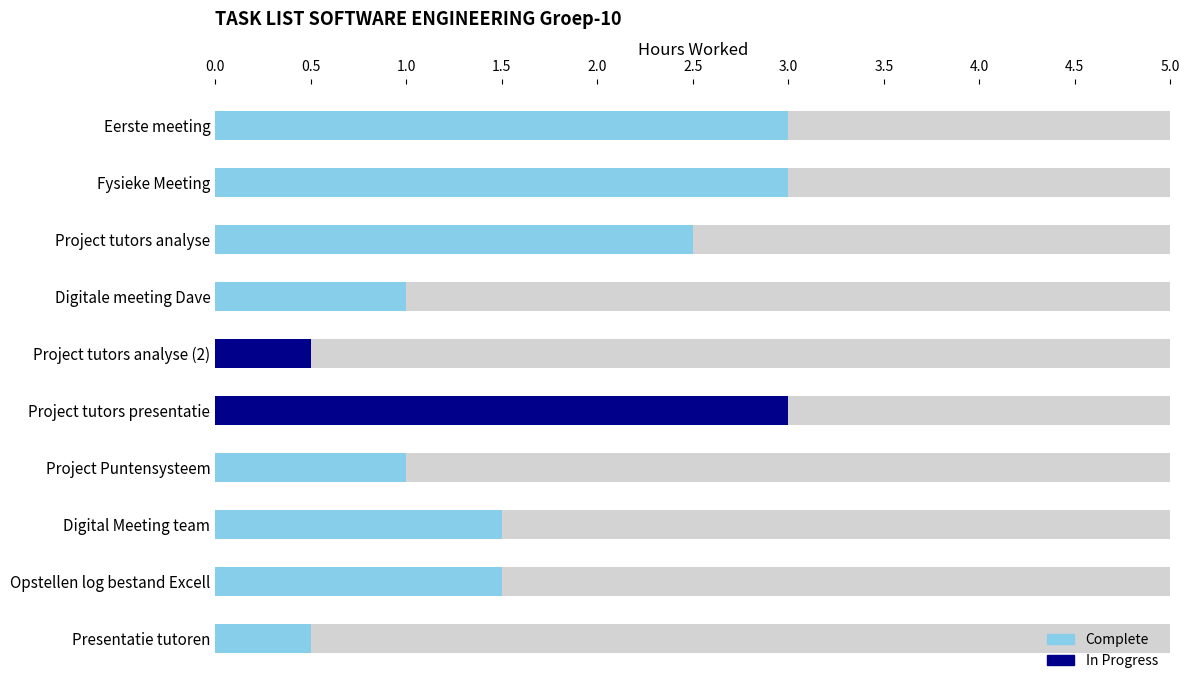

What is the label of the 6th bar from the left?

Project tutors presentatie